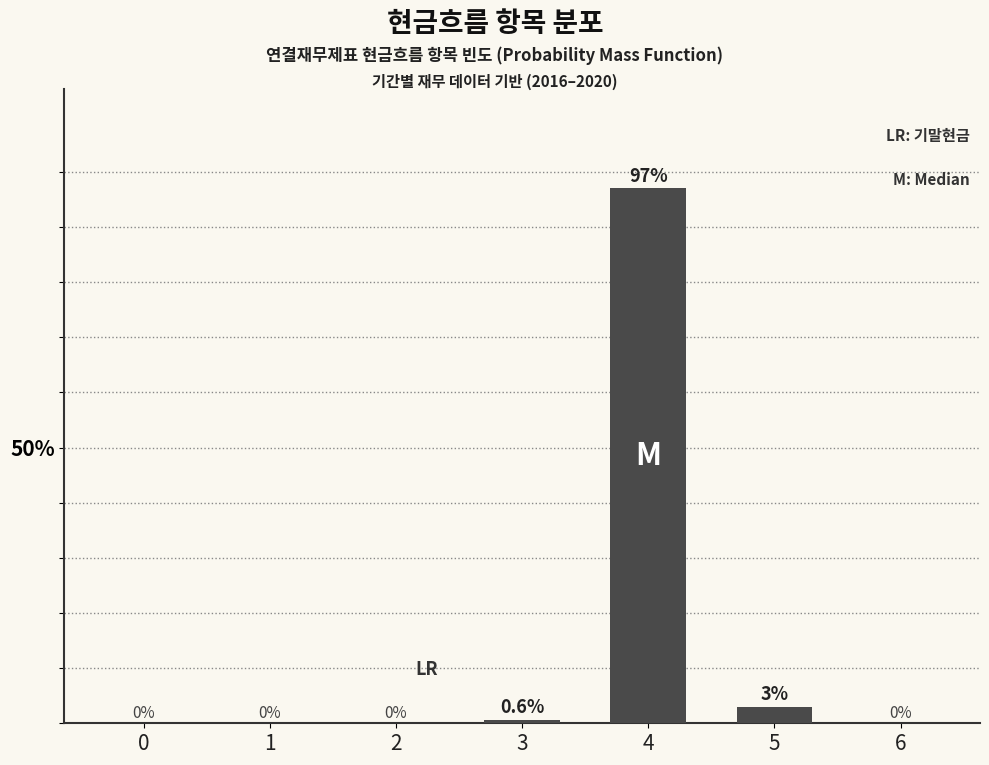

Reading left to right, transcribe all the data shown in this chart.

0=0.0	1=0.0	2=0.0	3=0.6	4=97.0	5=3.0	6=0.0